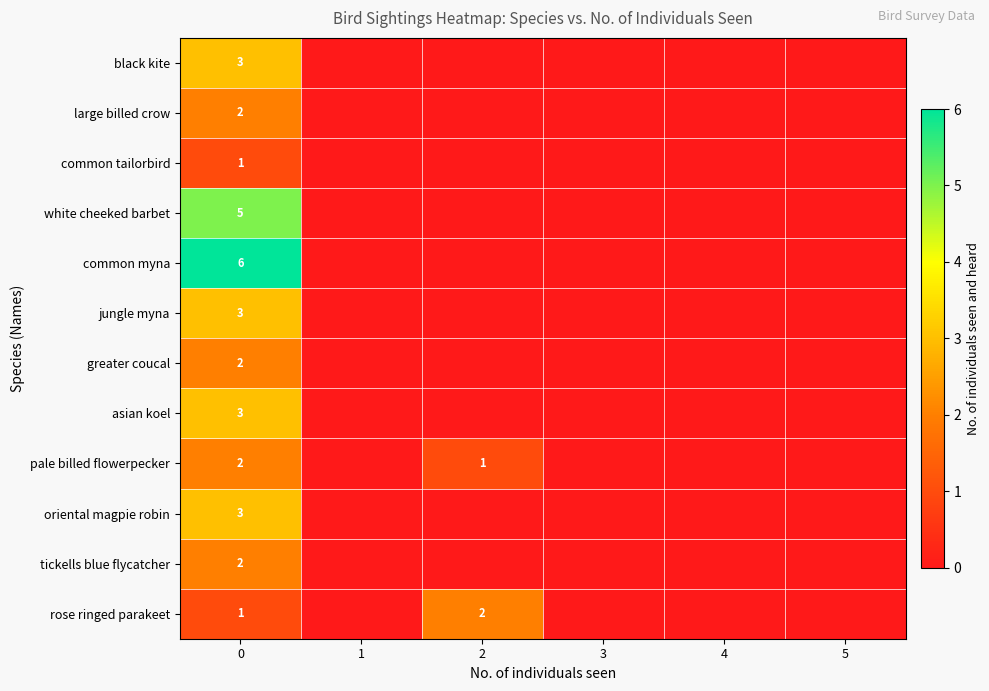

The asian koel series shows 4 at 0. True or false?

False